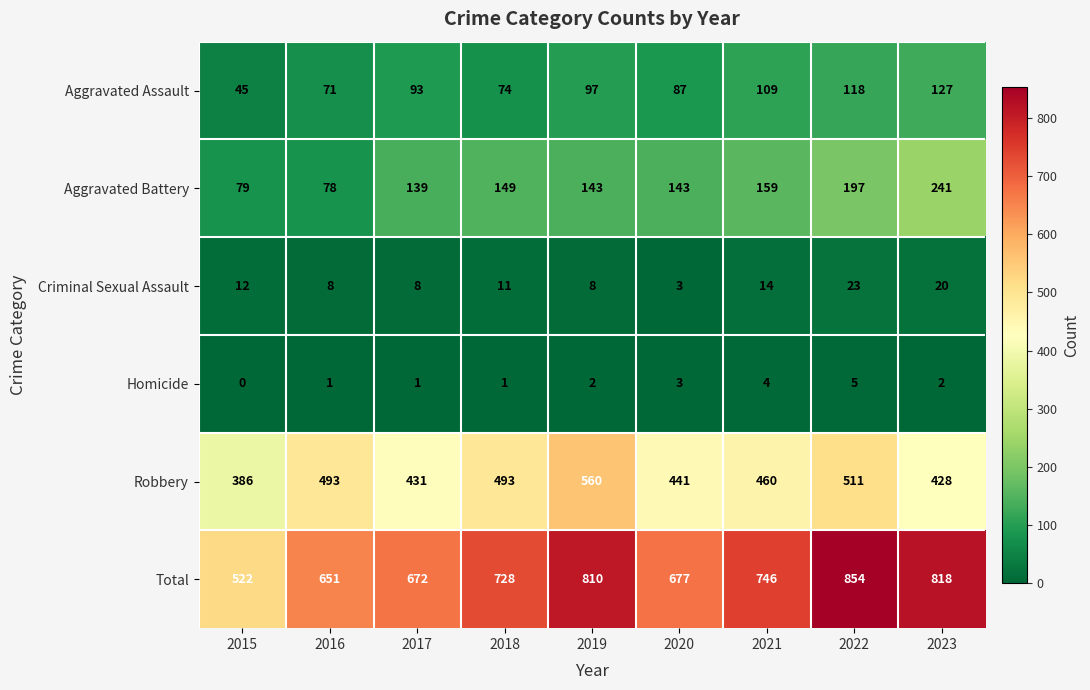

Which category has the highest value across all series?

2022